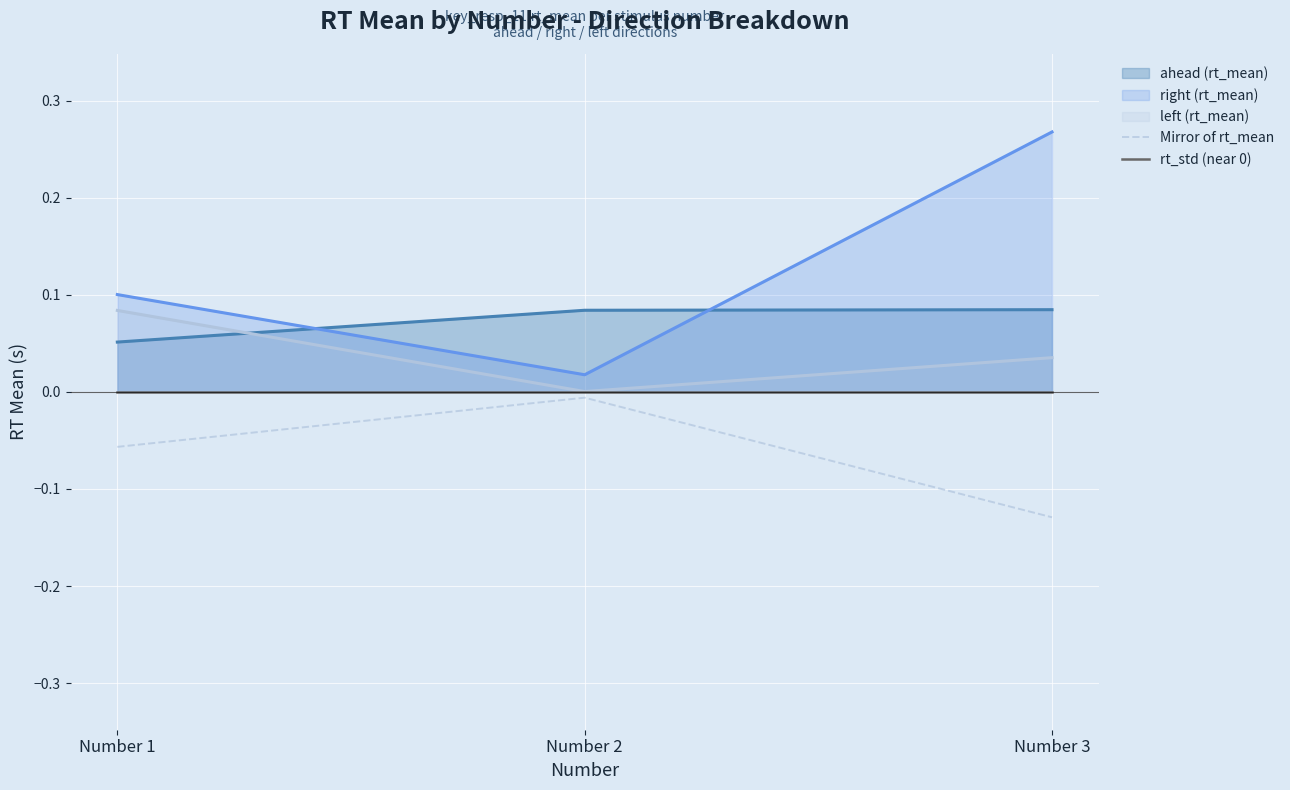

Rank the categories by Mirror of rt_mean value from highest to lowest.

Number 2, Number 1, Number 3